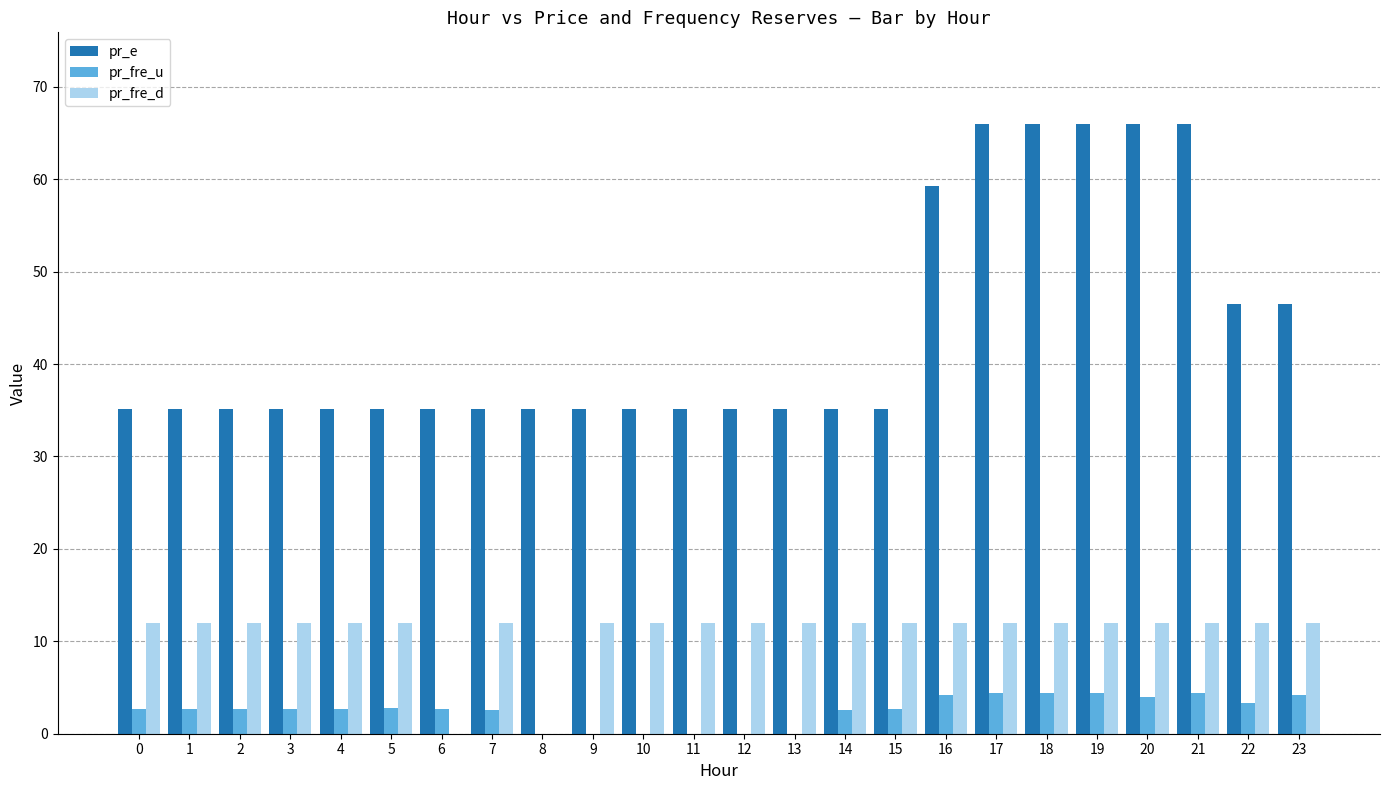

The pr_e series shows 17.0 at 7. True or false?

False